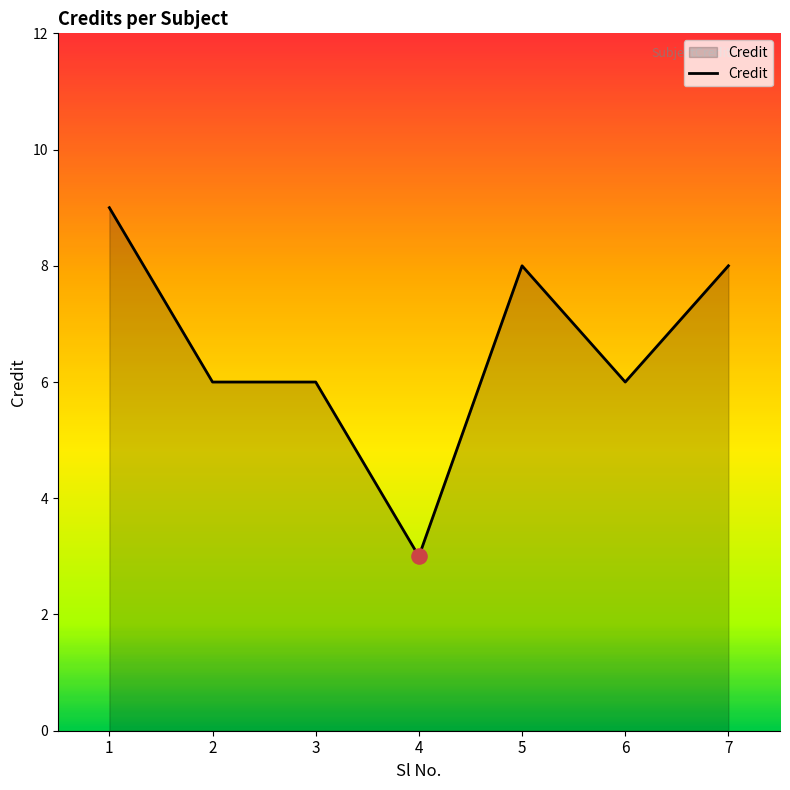

What is the change in value from 1 to 4?

-6